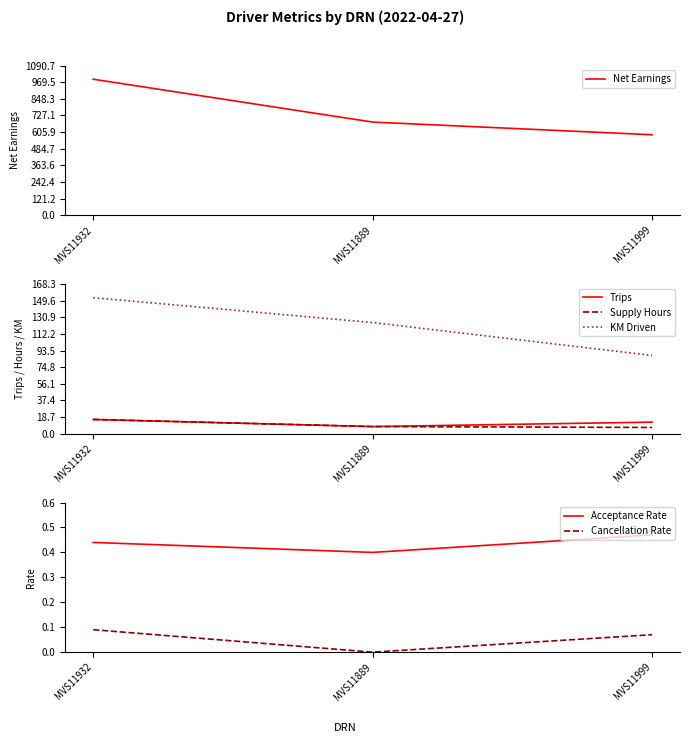

What is the difference between the KM Driven values at MVS11999 and MVS11889?

37